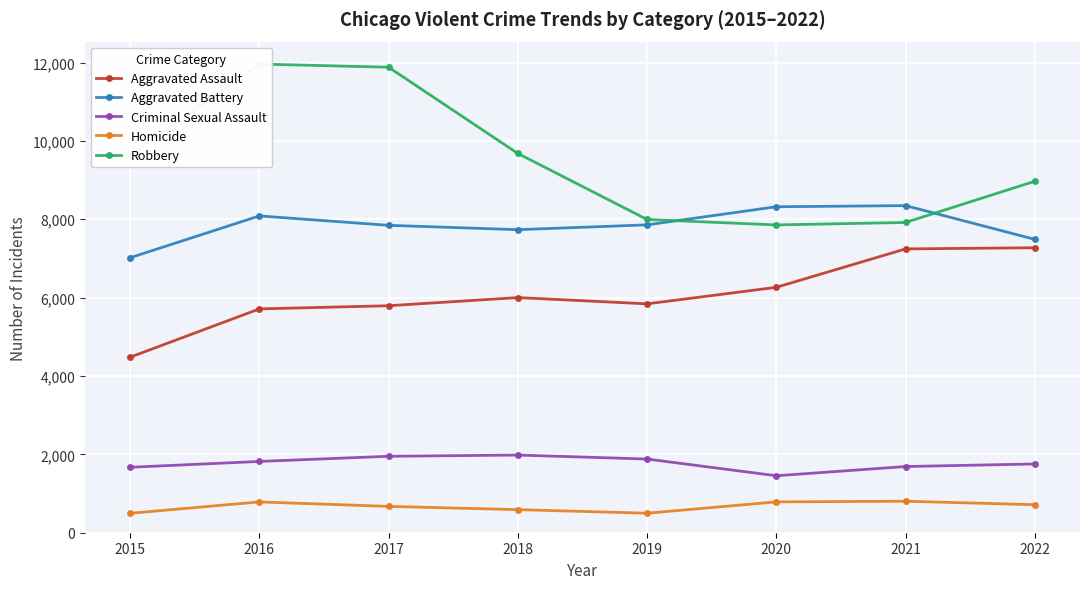

Rank the series by their maximum value, from highest to lowest.

Robbery, Aggravated Battery, Aggravated Assault, Criminal Sexual Assault, Homicide